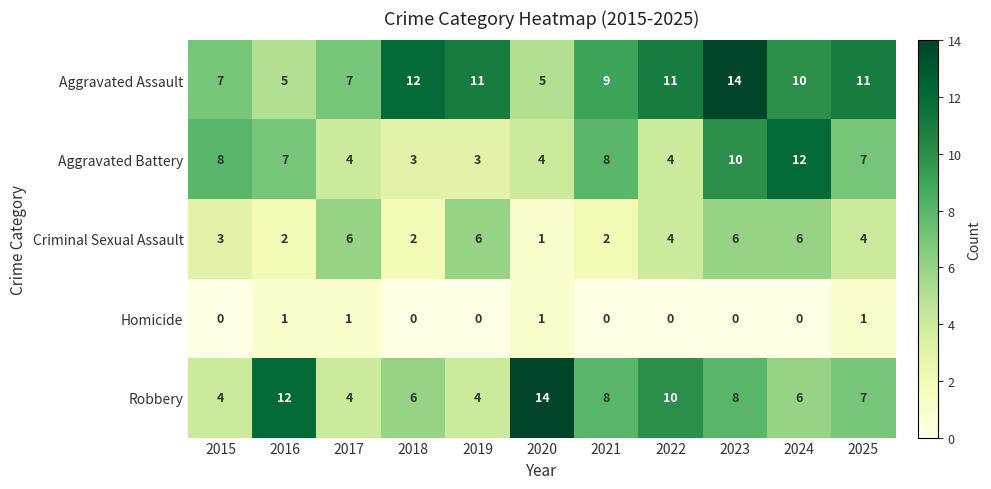

At which category is the sum across all series the highest?

2023